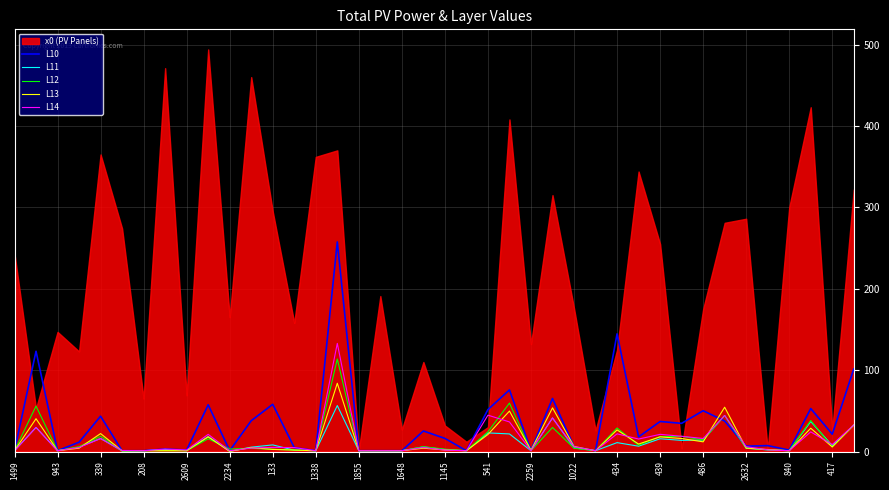

The L13 series shows 1.0 at 2609. True or false?

True